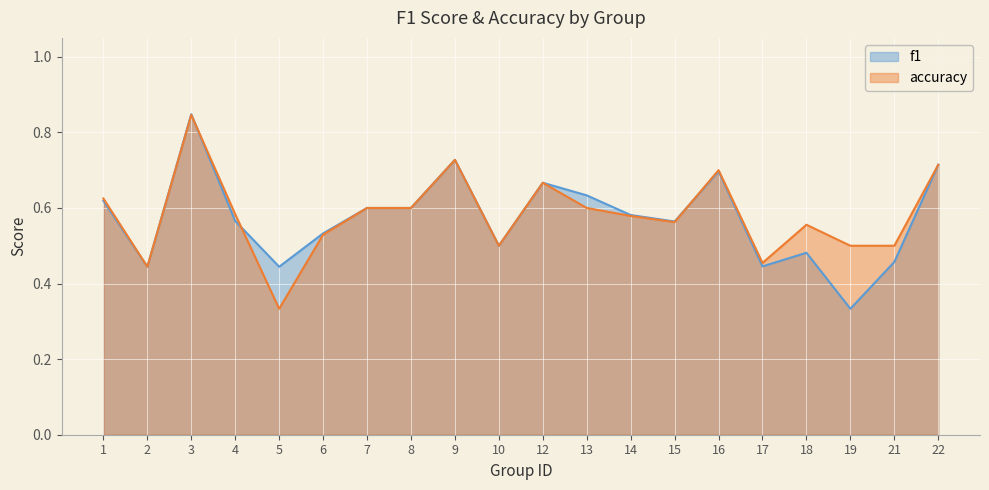

What is the value of the accuracy point at the 6th from the left?

0.5